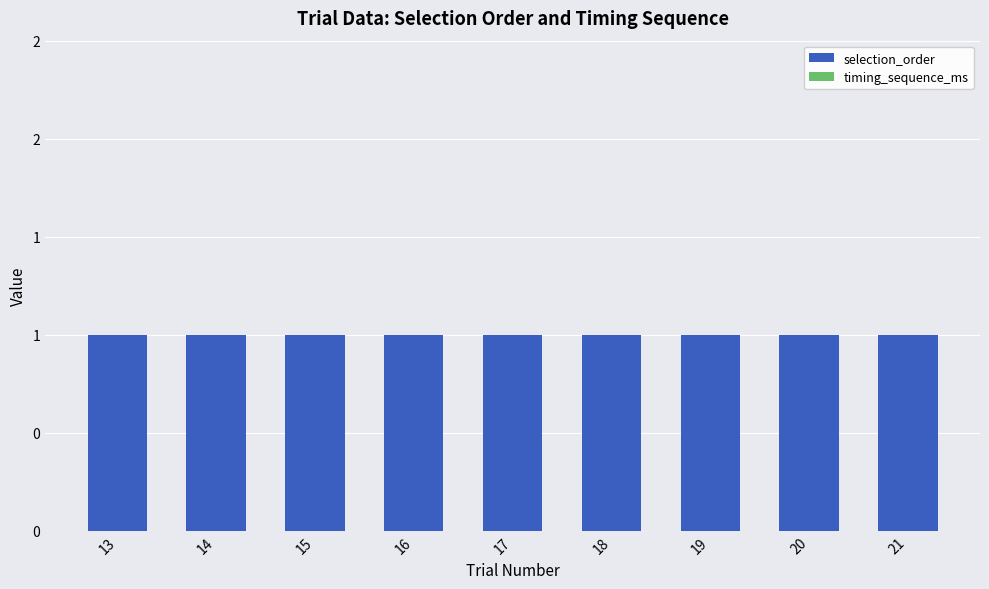

The value of selection_order at 20 is 1. True or false?

True